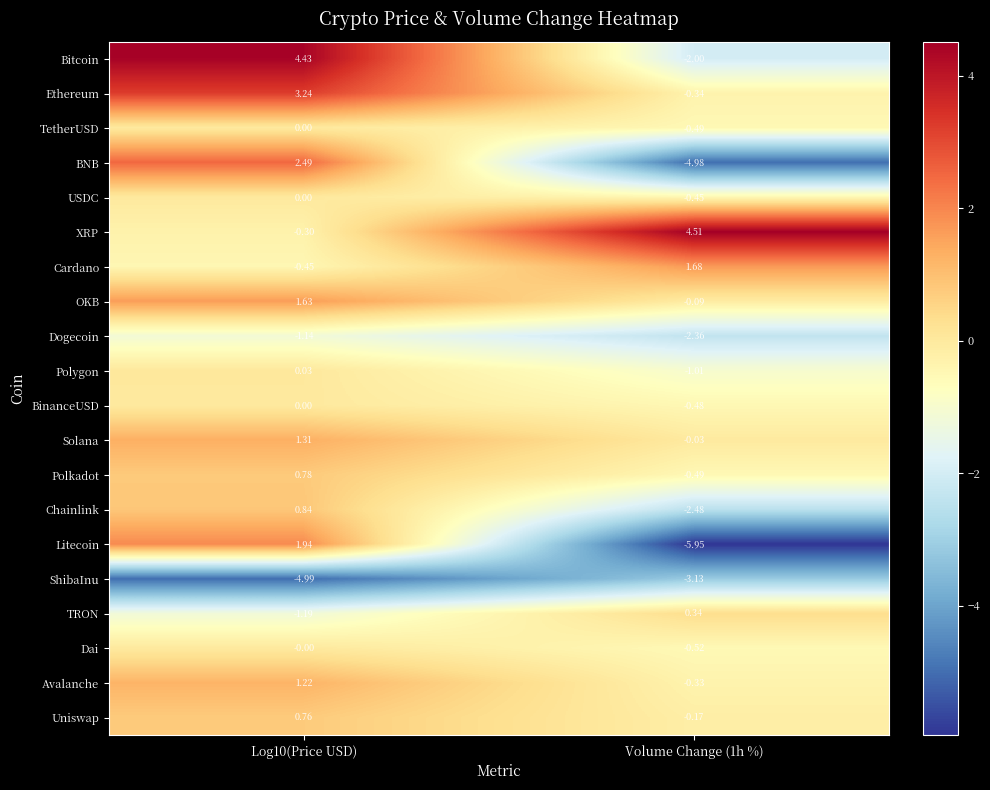

Which series has the largest range (max minus min)?

Litecoin